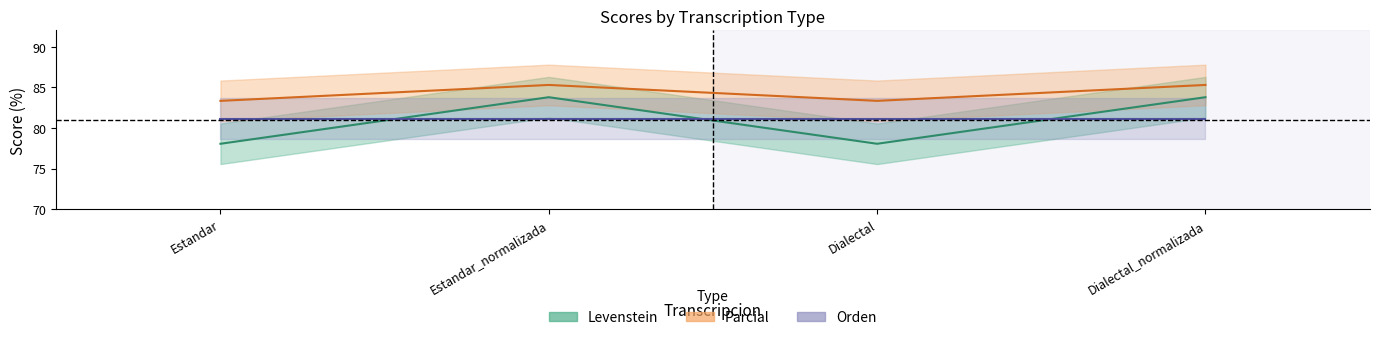

Which has a higher value, Estandar_normalizada or Estandar?

Estandar_normalizada